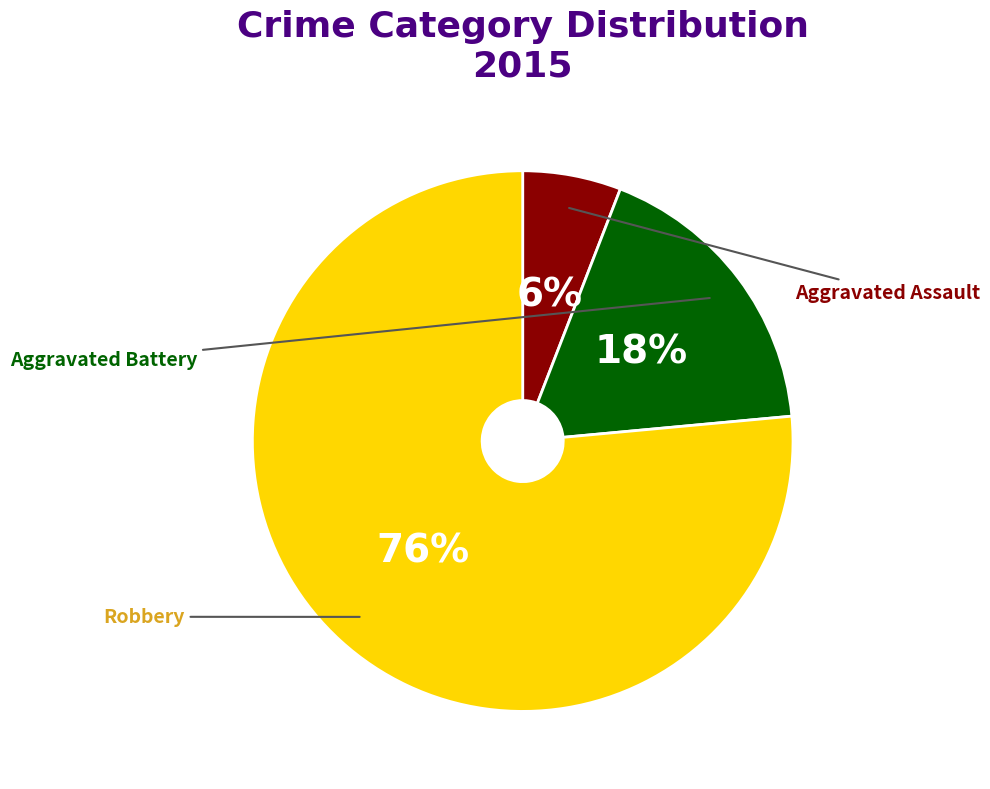

Is there any slice that represents more than half of the pie?

Yes